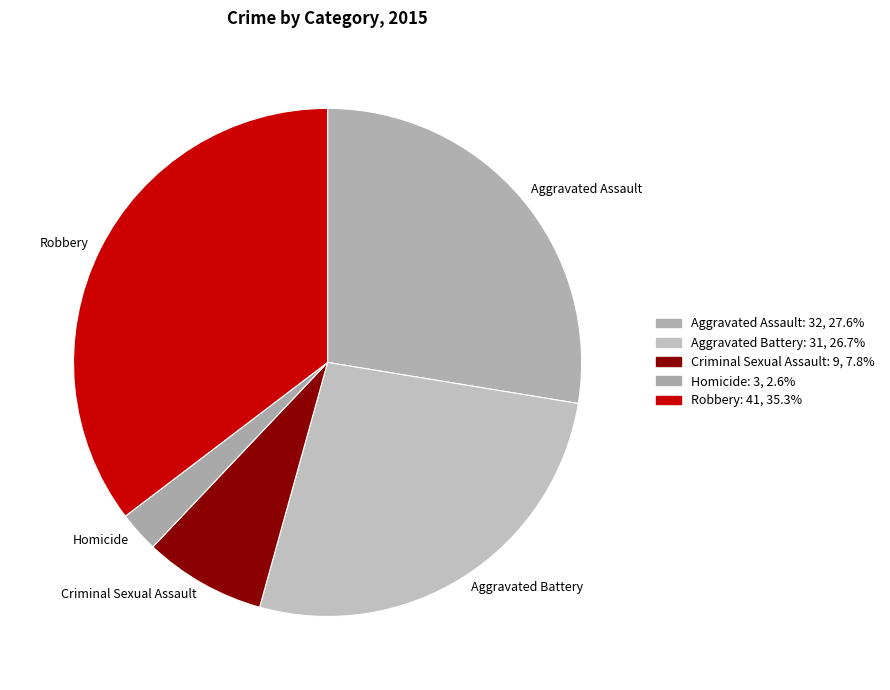

Is there a majority slice in this chart?

No